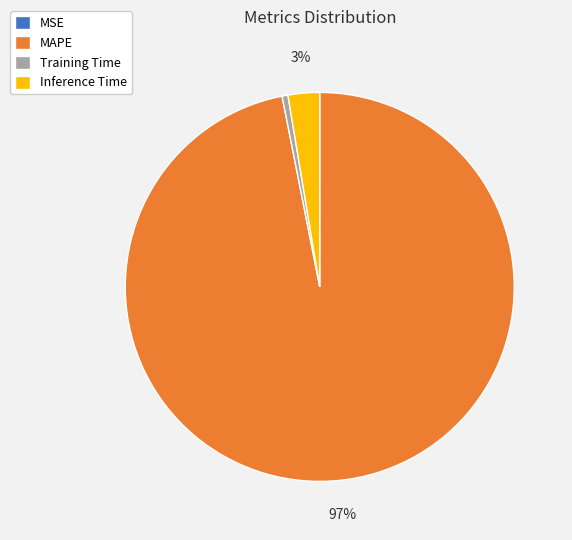

Which slice is the largest?

MAPE